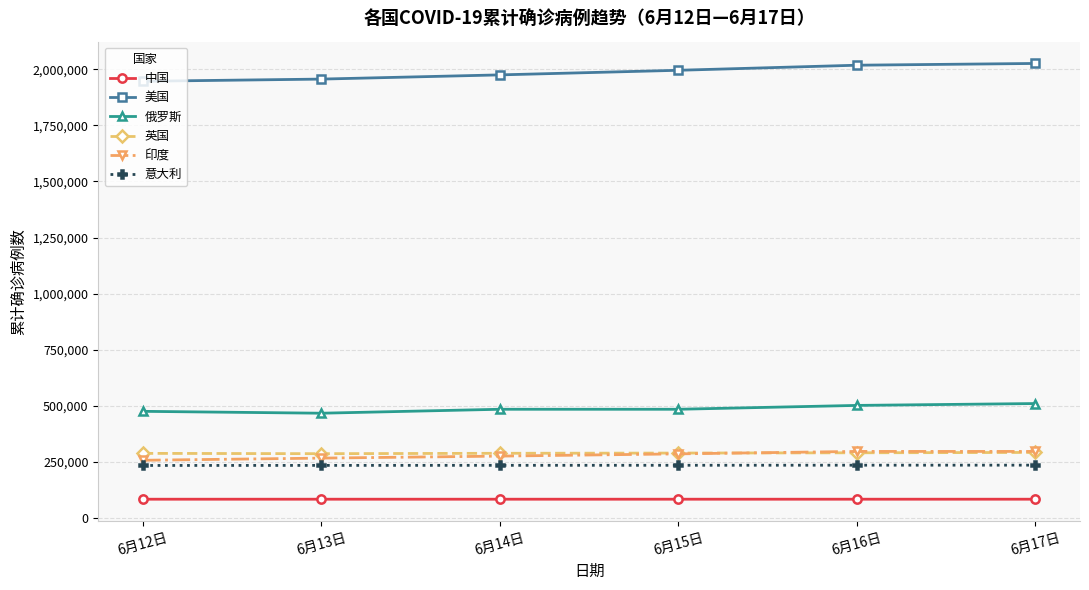

Does the chart display data point markers on the line(s)?

Yes